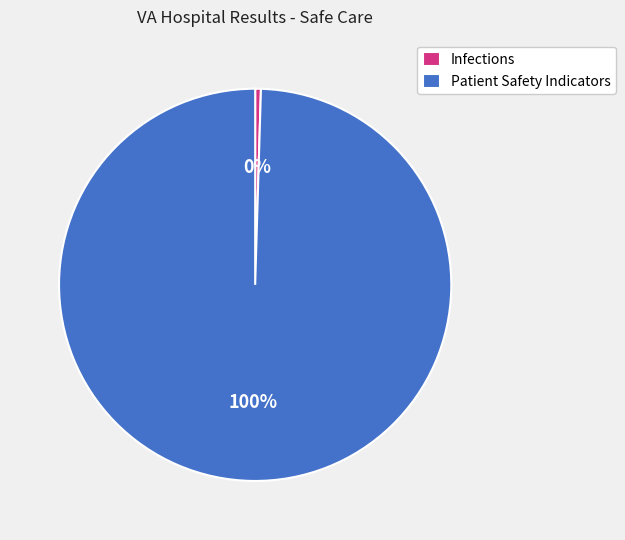

Is there any slice that represents more than half of the pie?

Yes